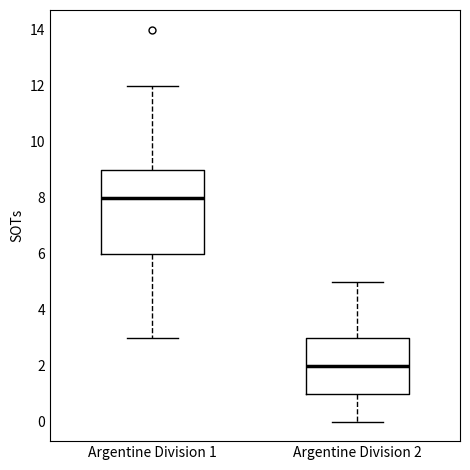

Which box is the tallest, from its lower edge to its upper edge?

Argentine Division 1